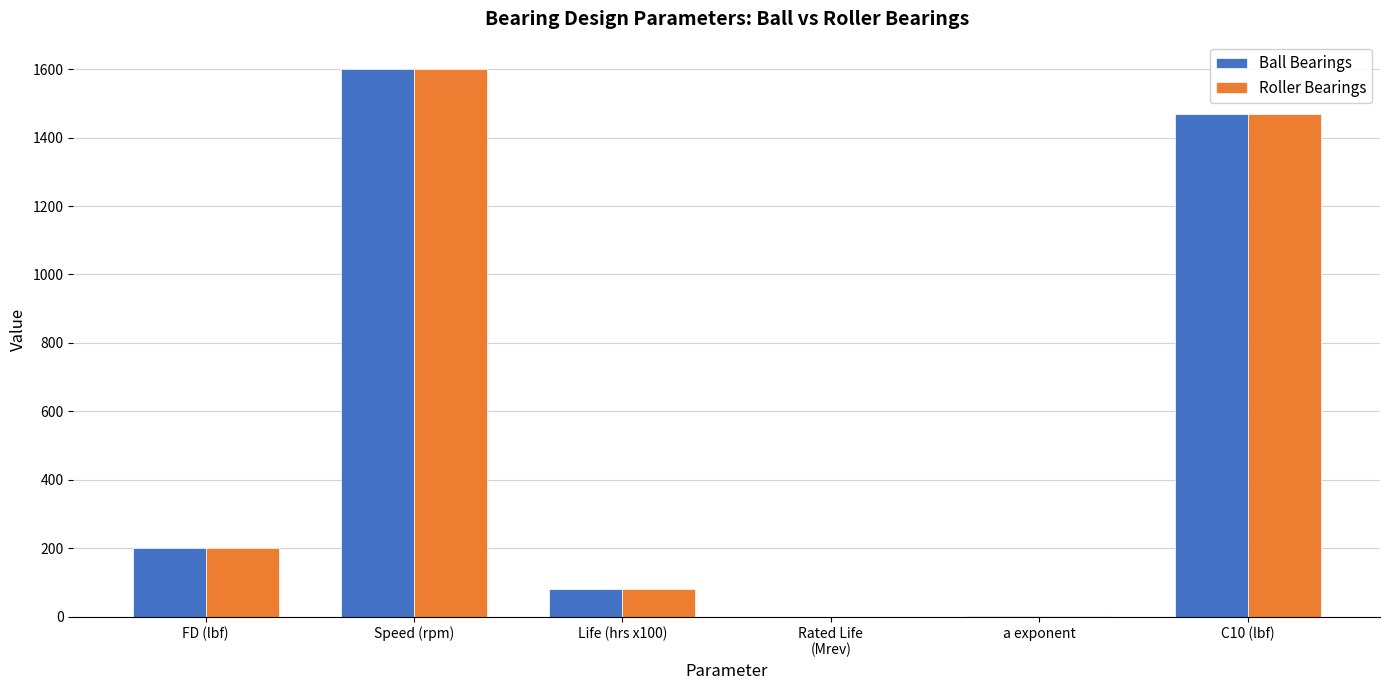

Is it true that Ball Bearings equals 3.0 at a exponent?

True